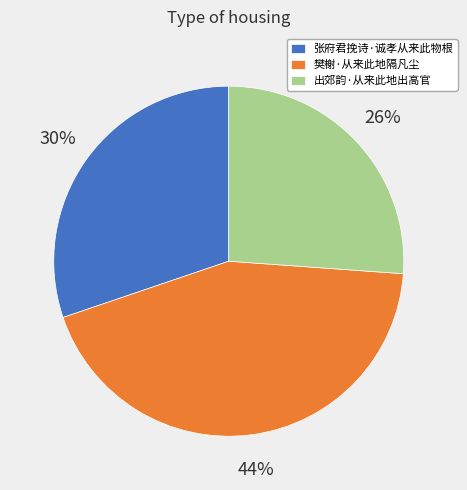

To the nearest percent, what is the difference between the largest and smallest slice percentages?

18%